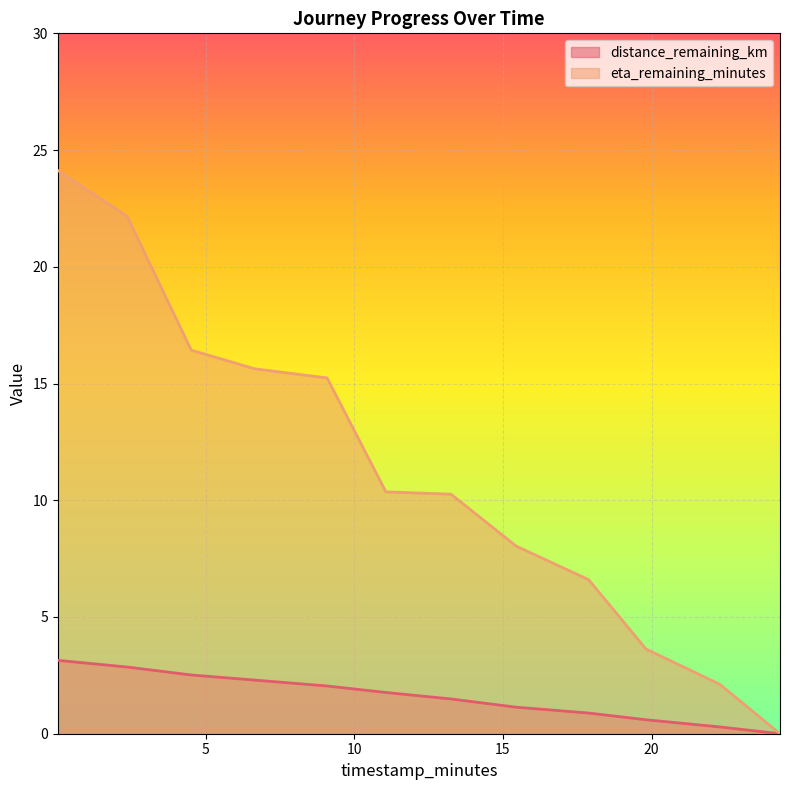

Does the chart display data point markers on the line(s)?

No